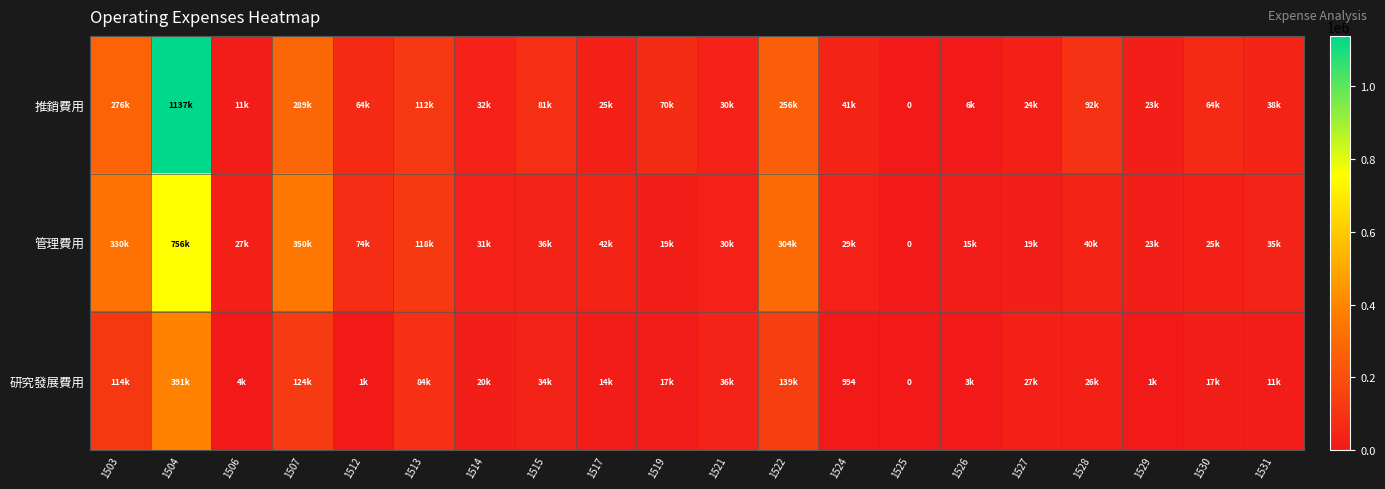

Where does the 管理費用 series first go above 35632?

1503